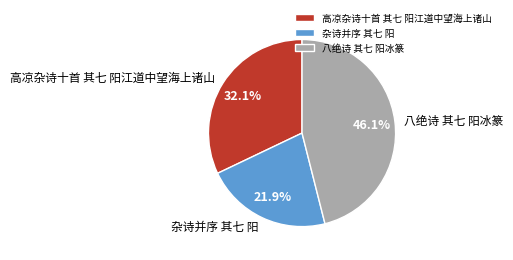

Rank the categories by value from highest to lowest.

八绝诗 其七 阳冰篆, 高凉杂诗十首 其七 阳江道中望海上诸山, 杂诗并序 其七 阳